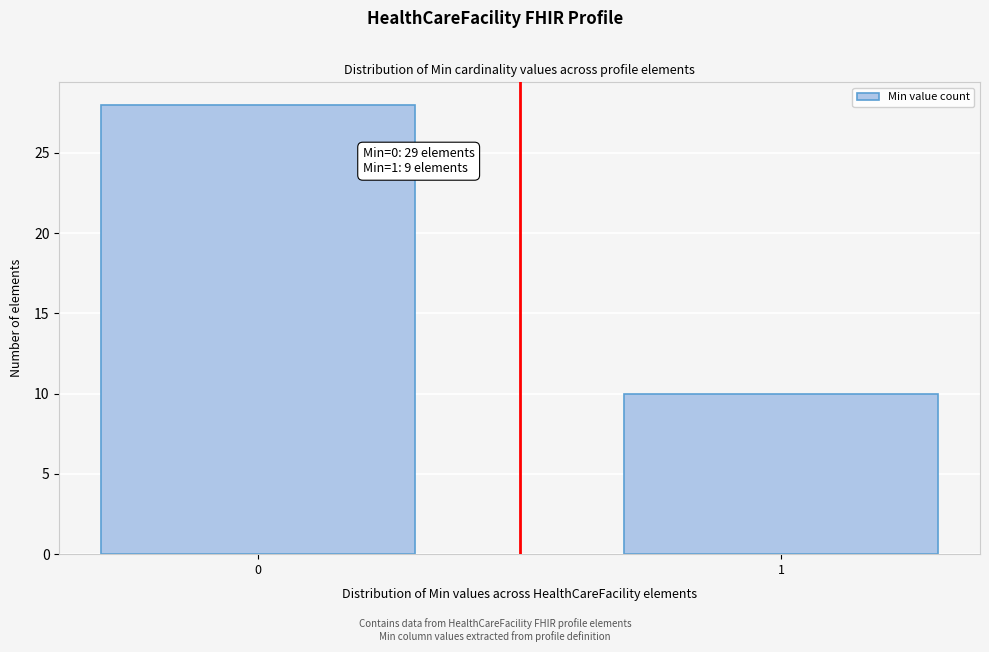

Reading right to left, transcribe all the data shown in this chart.

10	28